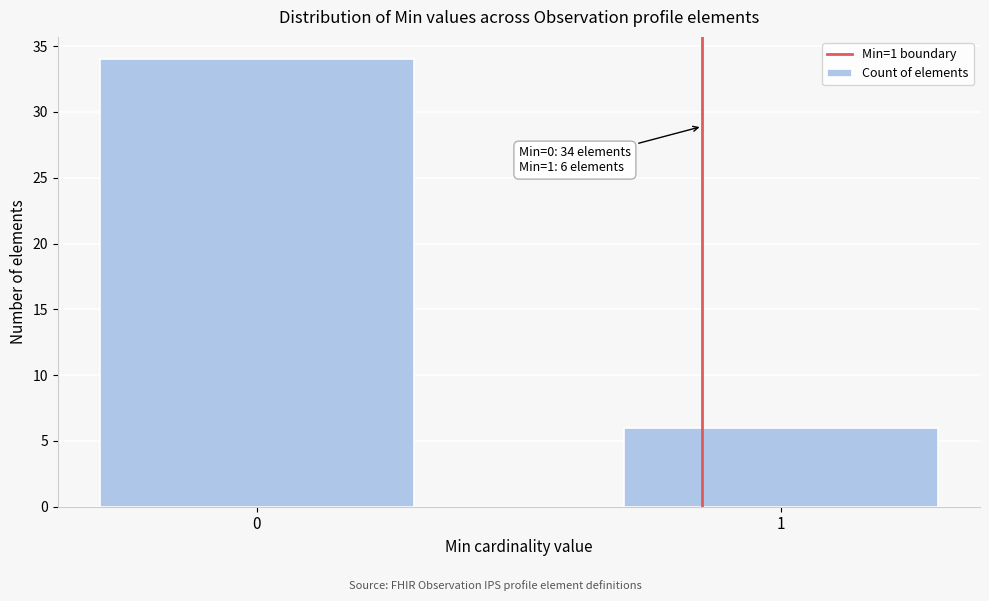

Reading left to right, what are all the values shown in this chart?

34	6